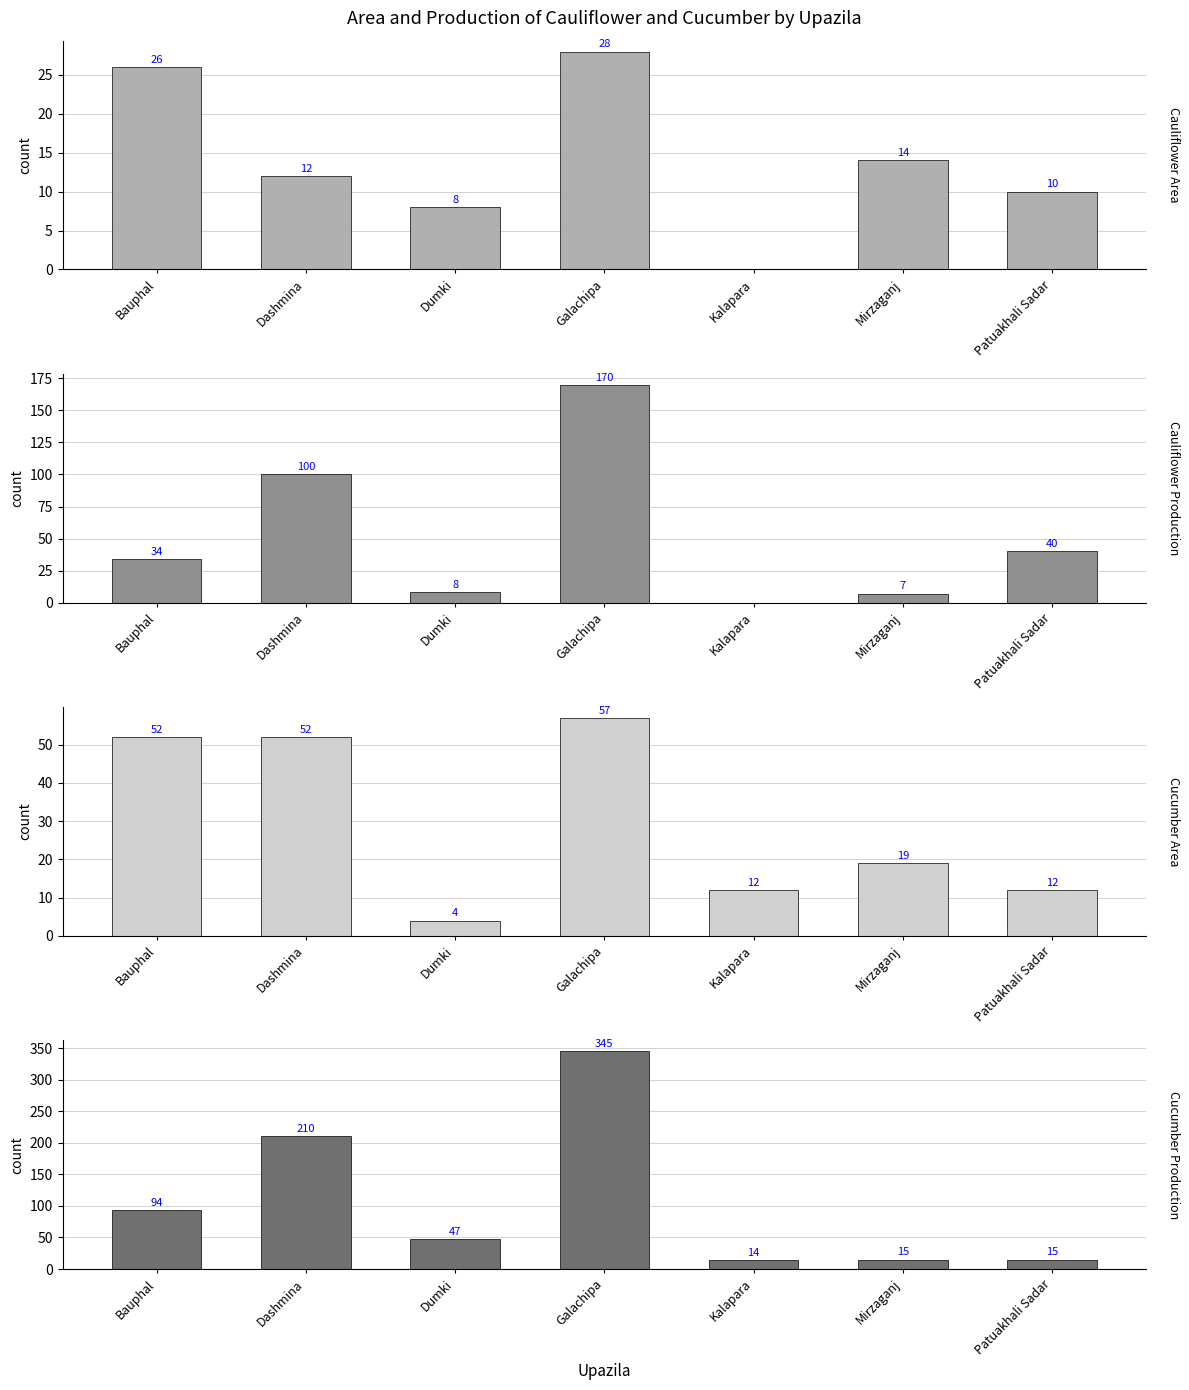

What is the maximum value for Cauliflower Area?

28